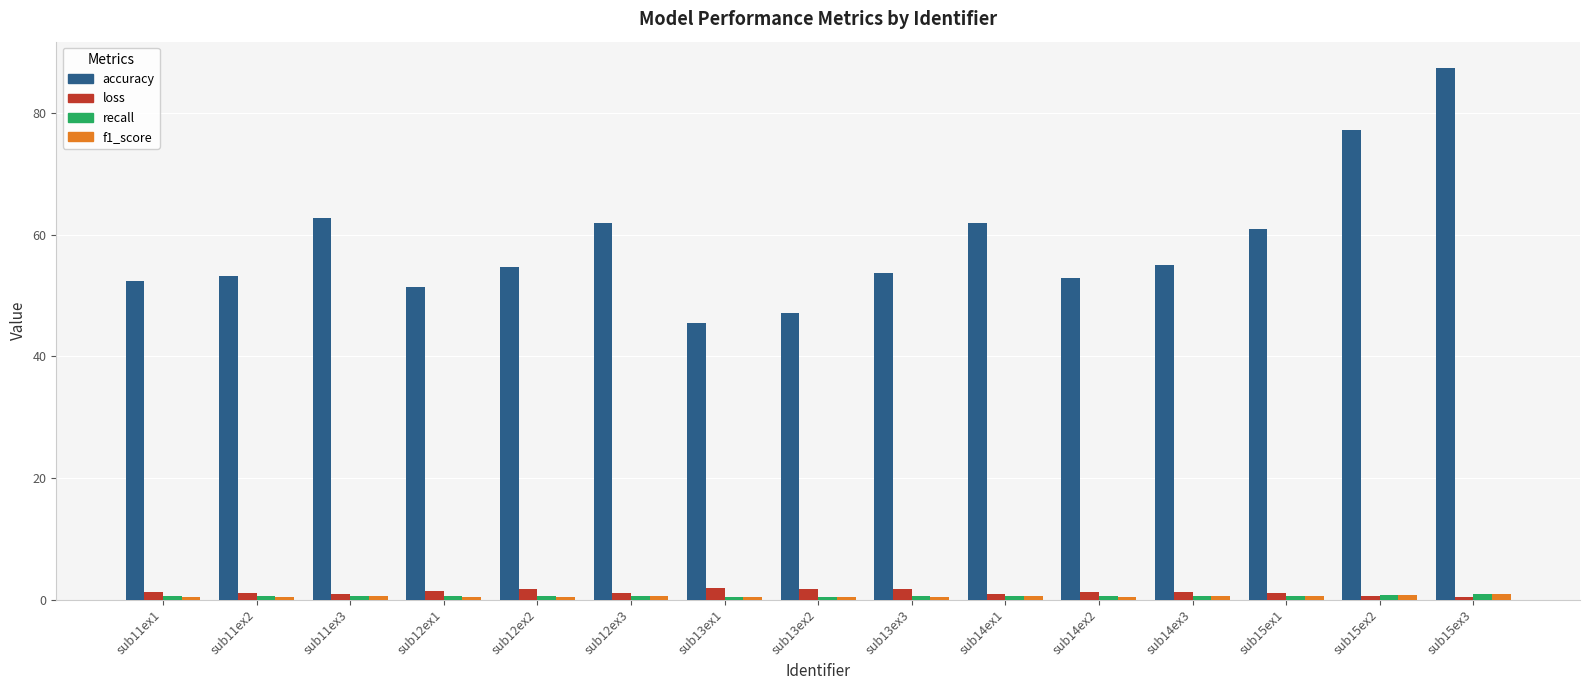

How many distinct data groups are displayed?

4